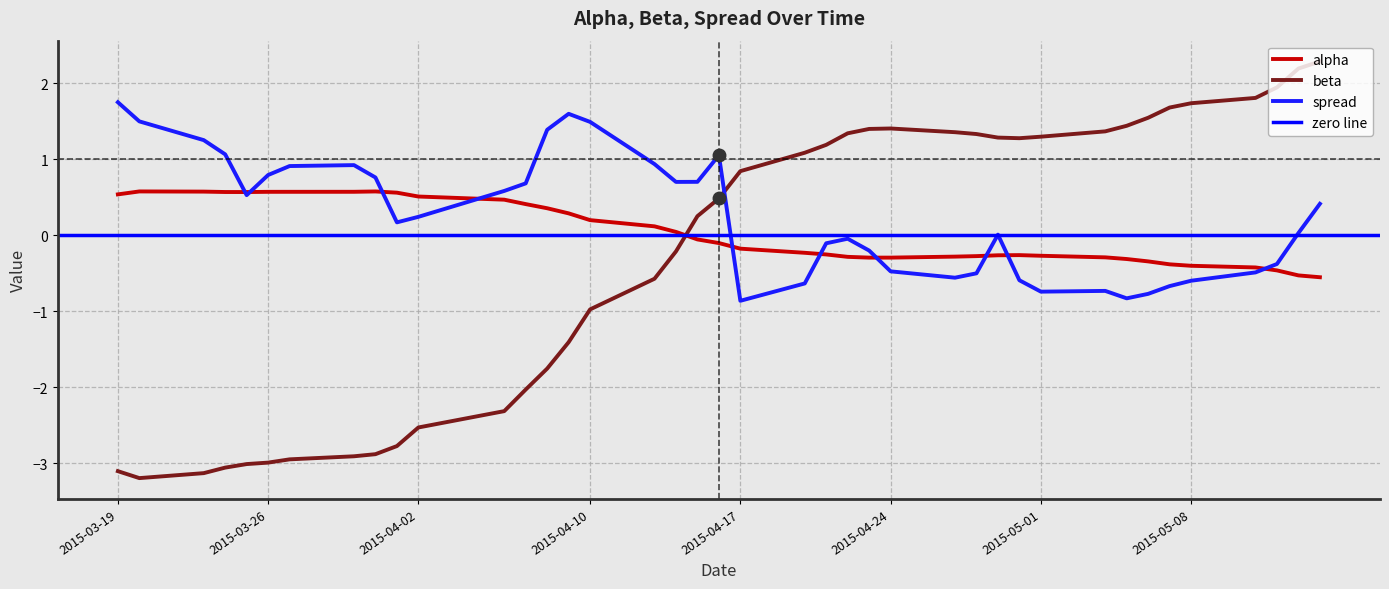

What is the minimum value for beta?

-3.2